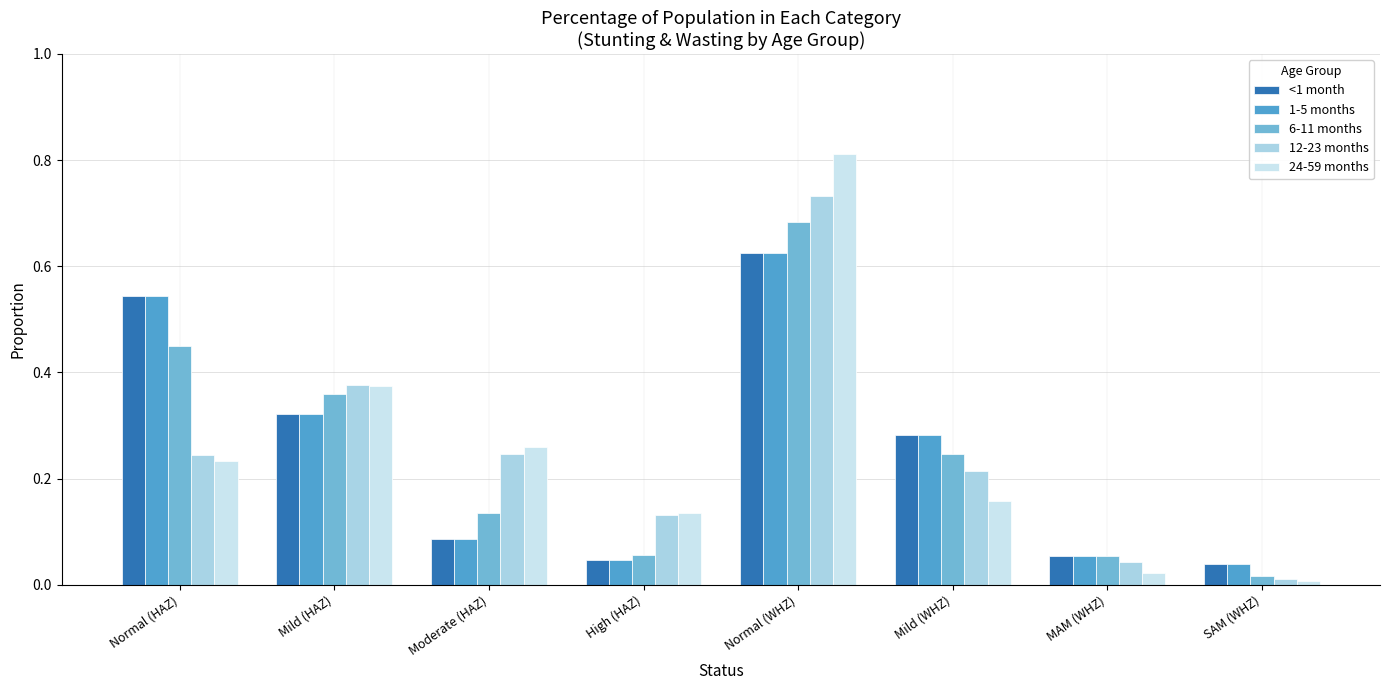

Are the bars horizontal?

No